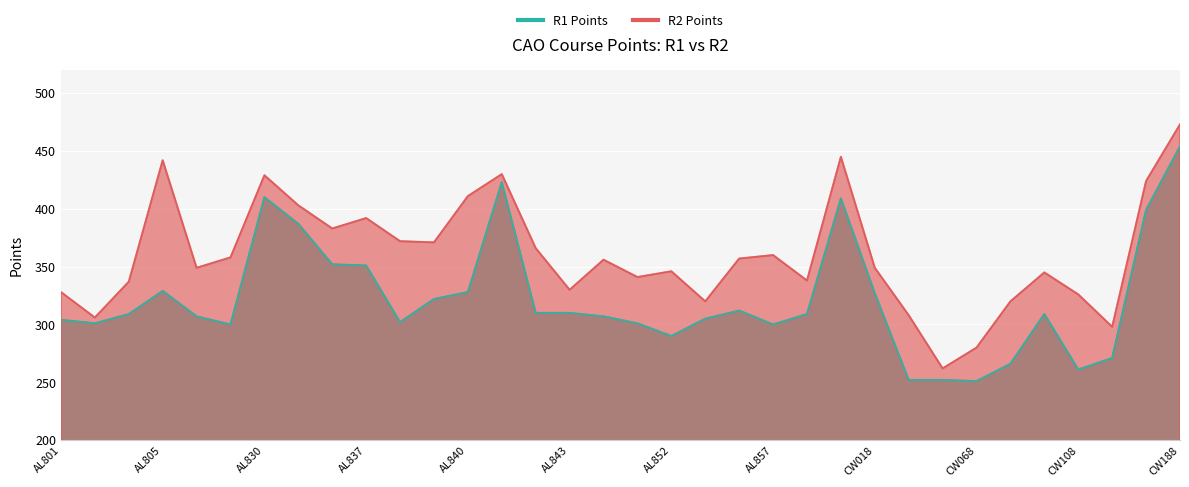

At which category is the sum across all series the highest?

CW188